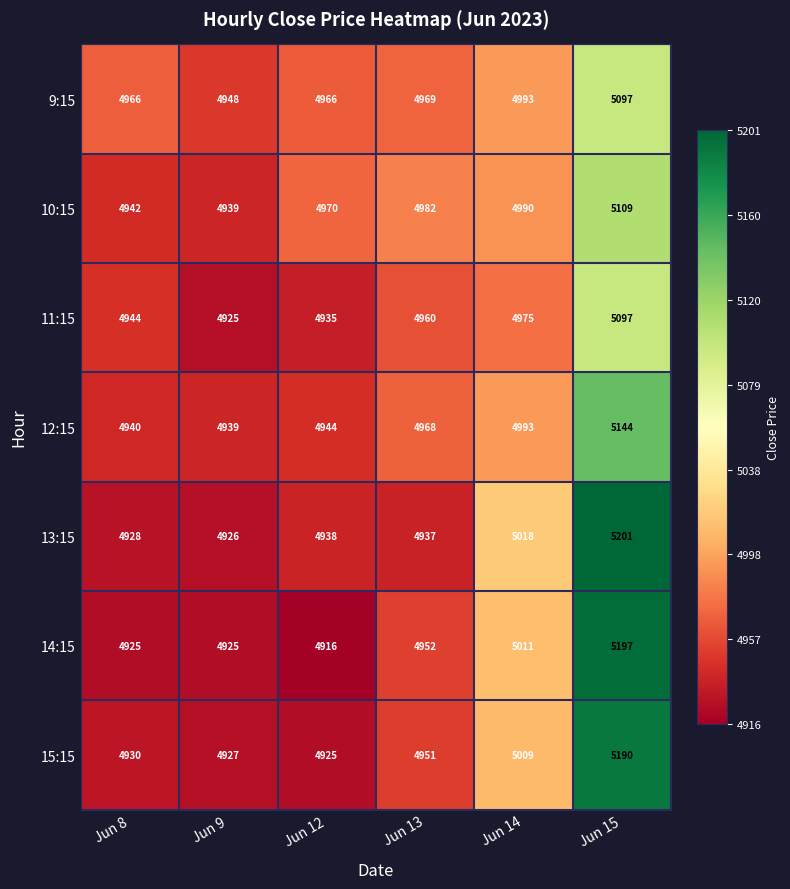

Which label corresponds to the largest value in the chart?

Jun 15